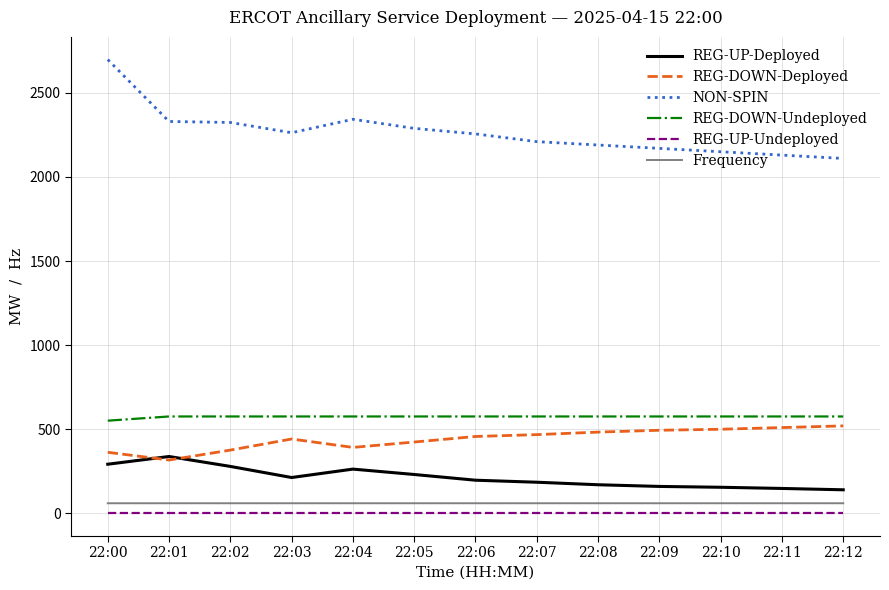

Which category has the highest value across all series?

22:00